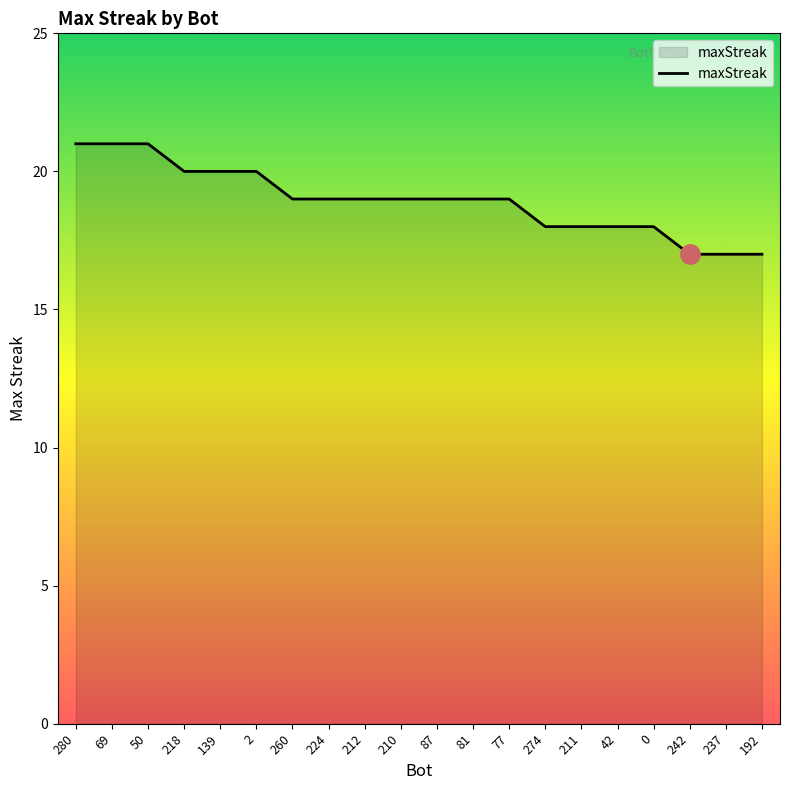

What position from the left is 280?

1